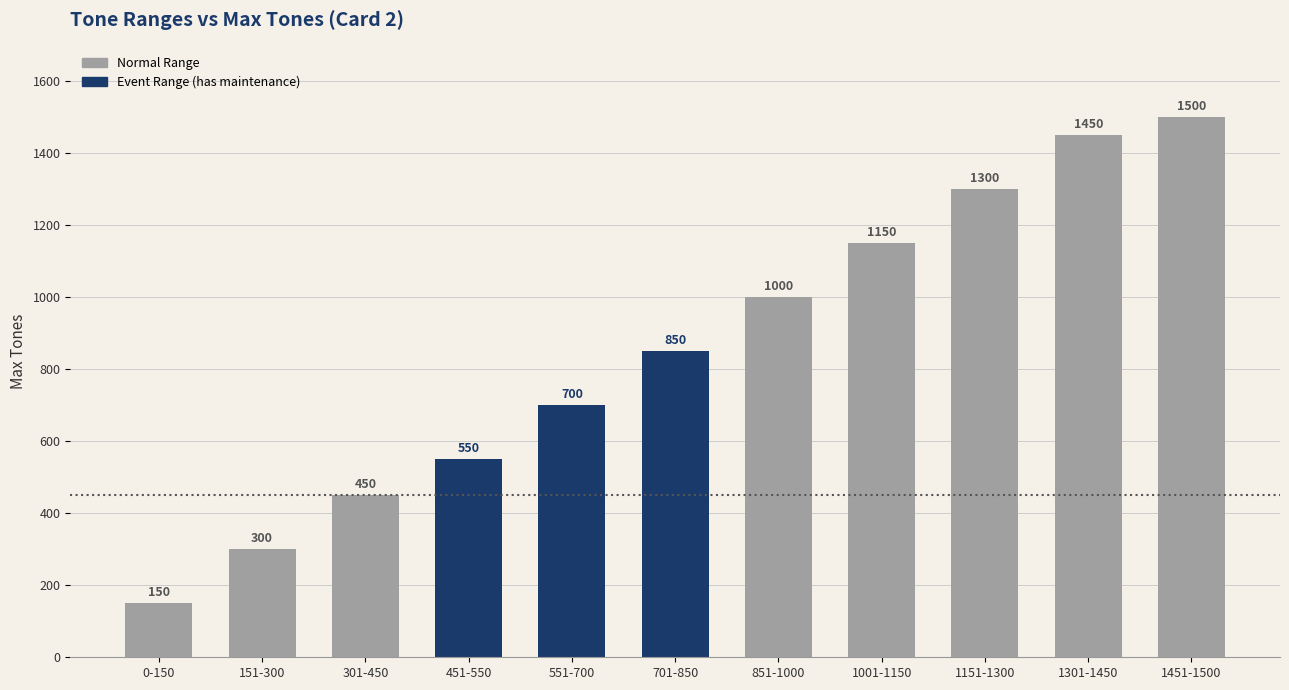

At which label does Max_Tones reach its peak?

1451-1500